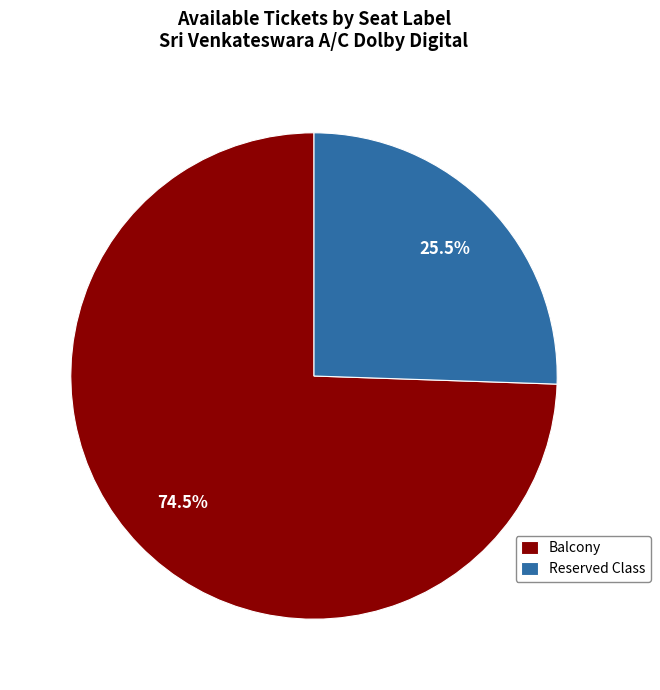

Rank the categories by value from lowest to highest.

Reserved Class, Balcony